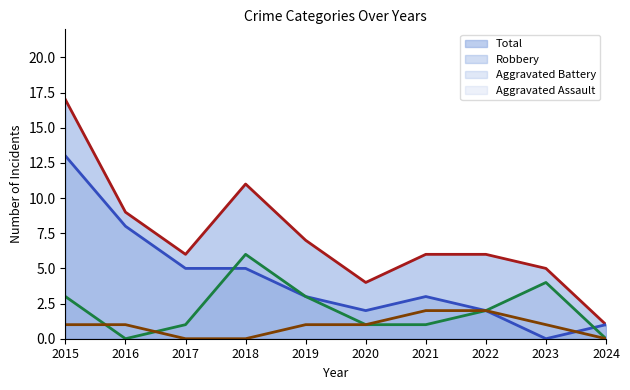

List the series in order of their peak value, highest first.

Total, Robbery, Aggravated Battery, Aggravated Assault